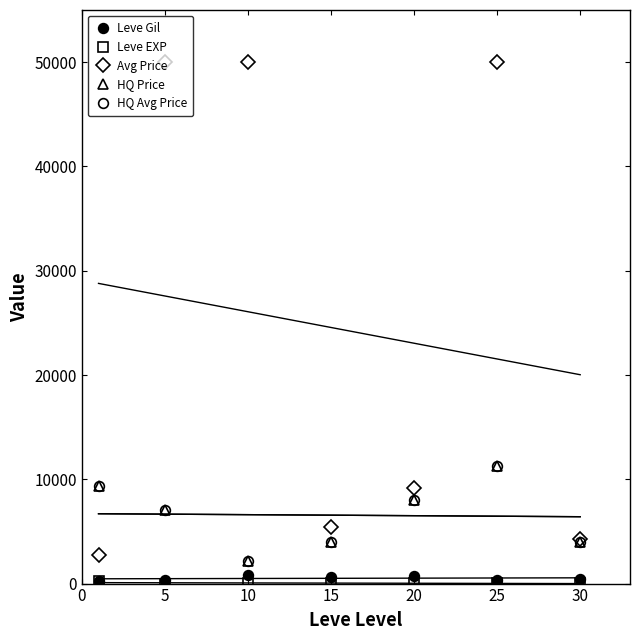

What is the sum of the HQ Price values at 10 and 20?

10162.0